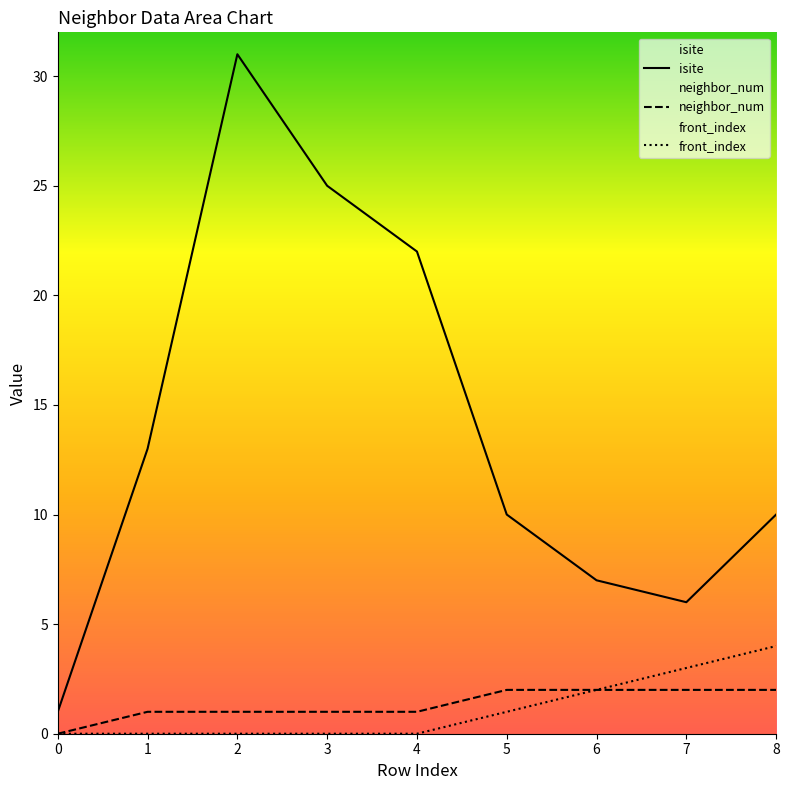

What is the difference between the neighbor_num values at 4 and 6?

1